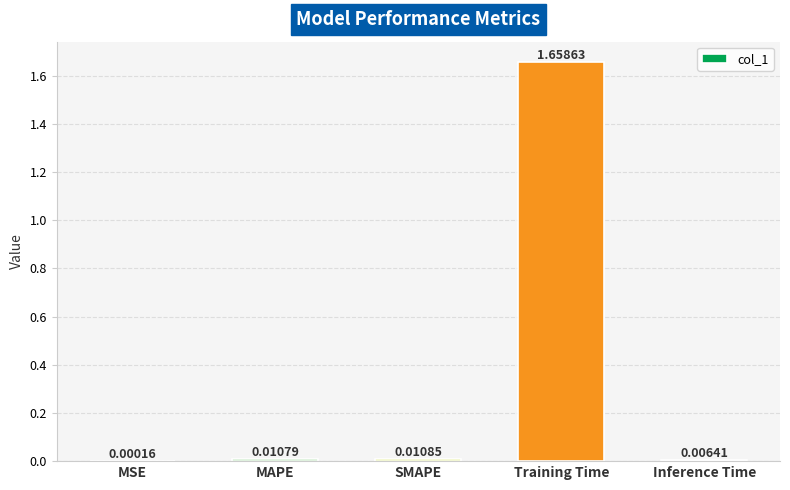

Between Training Time and MSE, which is larger?

Training Time